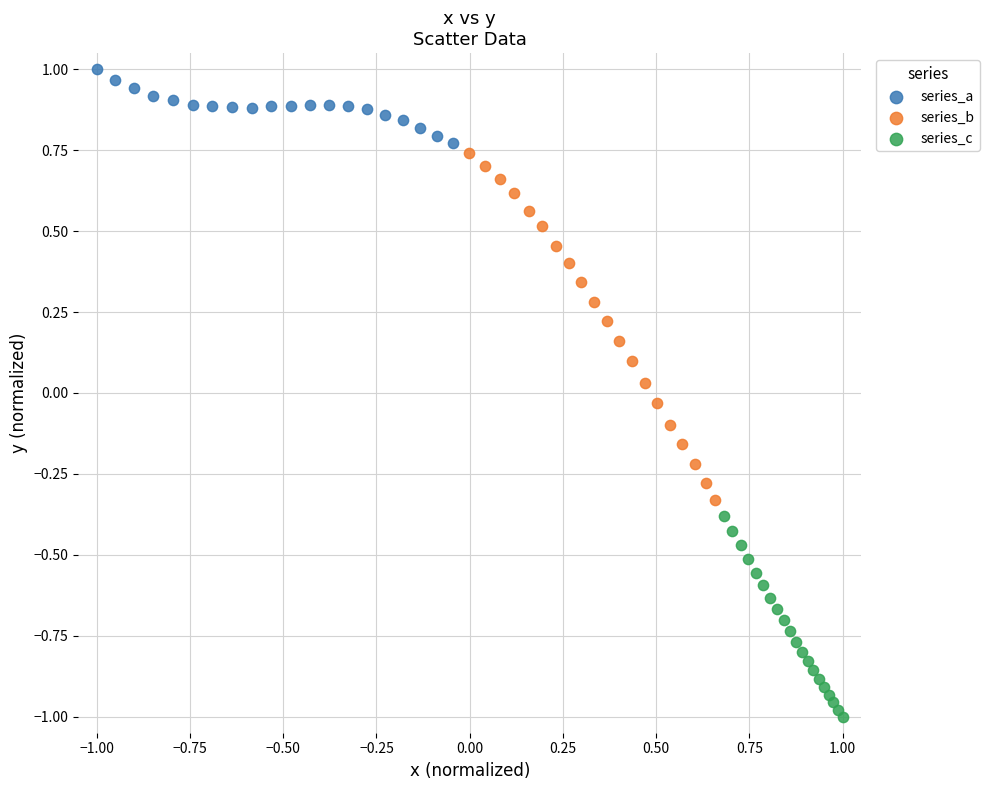

Which series has the widest spread of Y values?

series_b